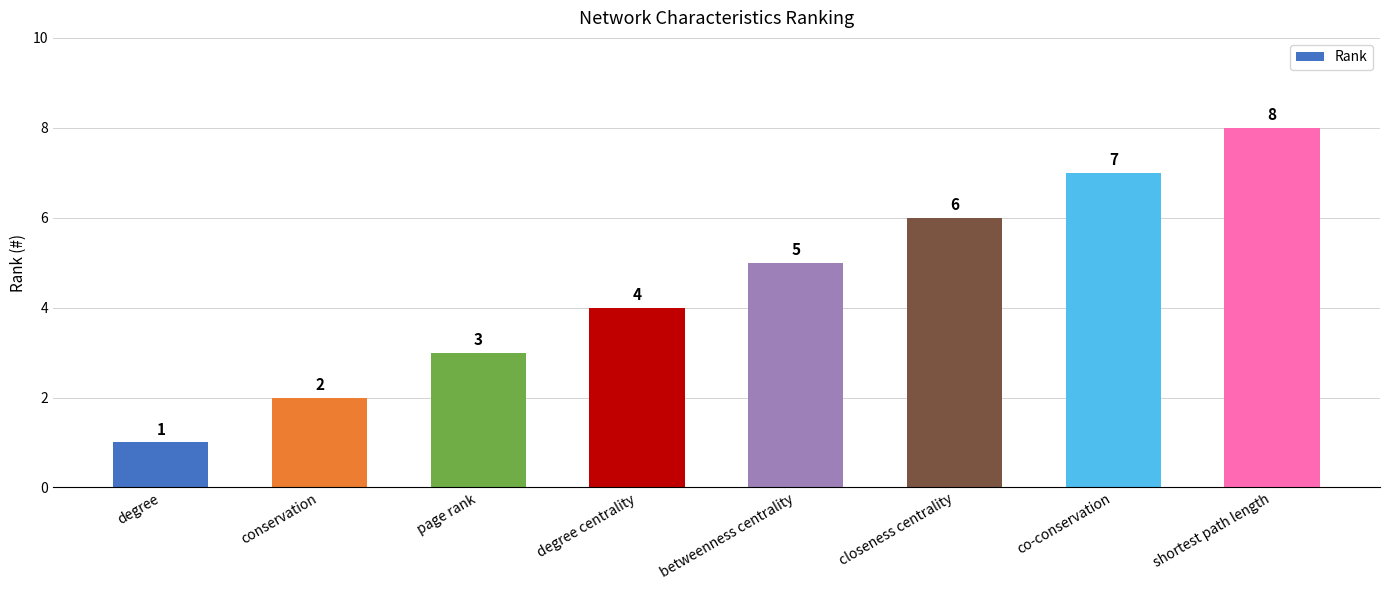

The chart shows a value of 5 at page rank. True or false?

False